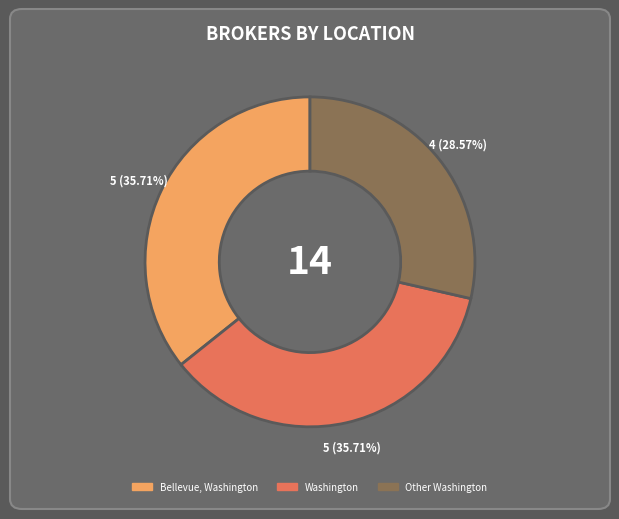

Combined, do Bellevue, Washington and Other Washington account for over 50%?

Yes